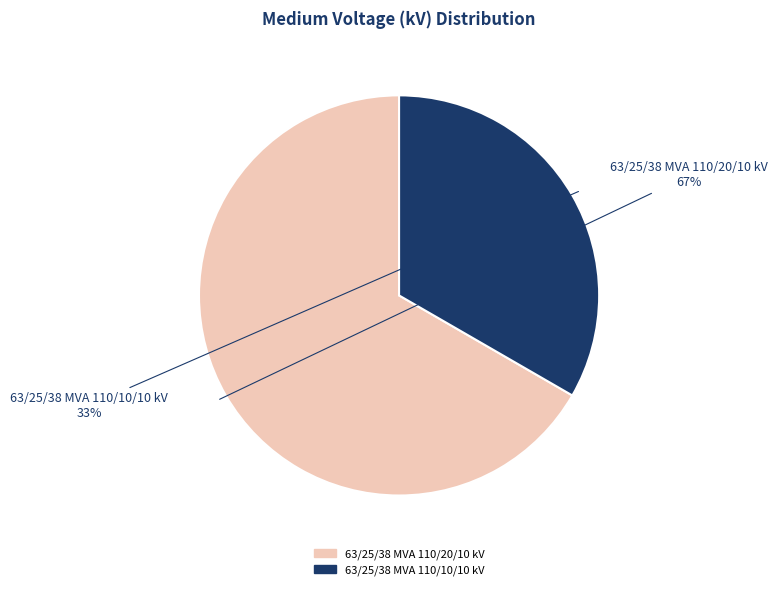

Which has a higher value, 63/25/38 MVA 110/20/10 kV or 63/25/38 MVA 110/10/10 kV?

63/25/38 MVA 110/20/10 kV